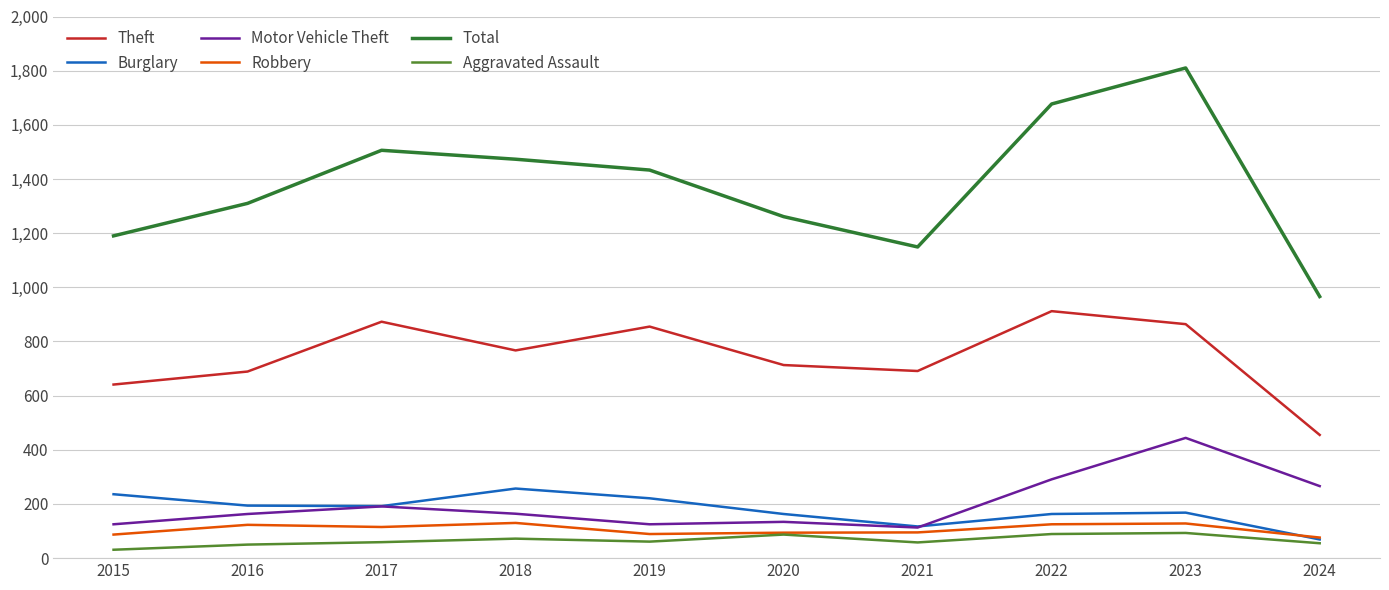

Which series has the largest range (max minus min)?

Total